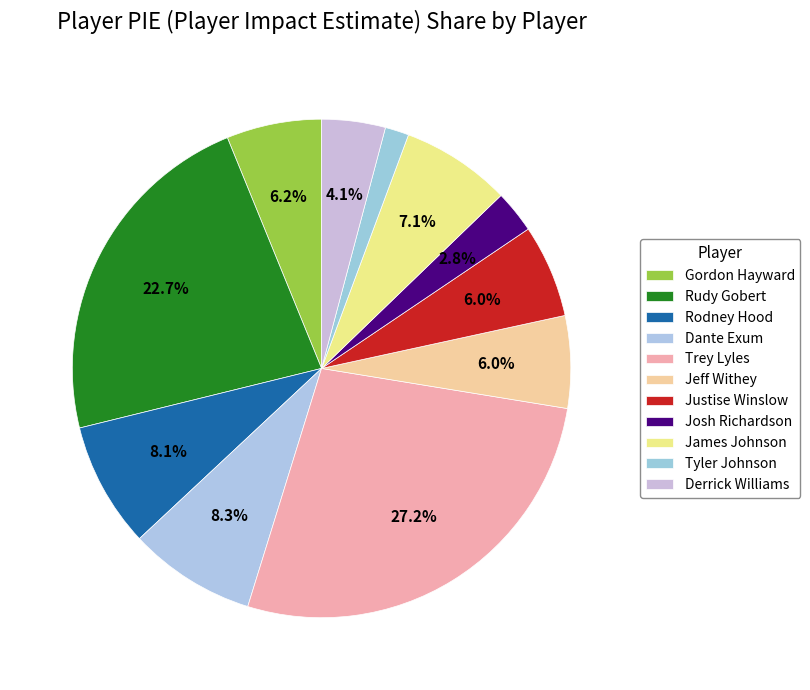

Which has a higher value, Trey Lyles or James Johnson?

Trey Lyles